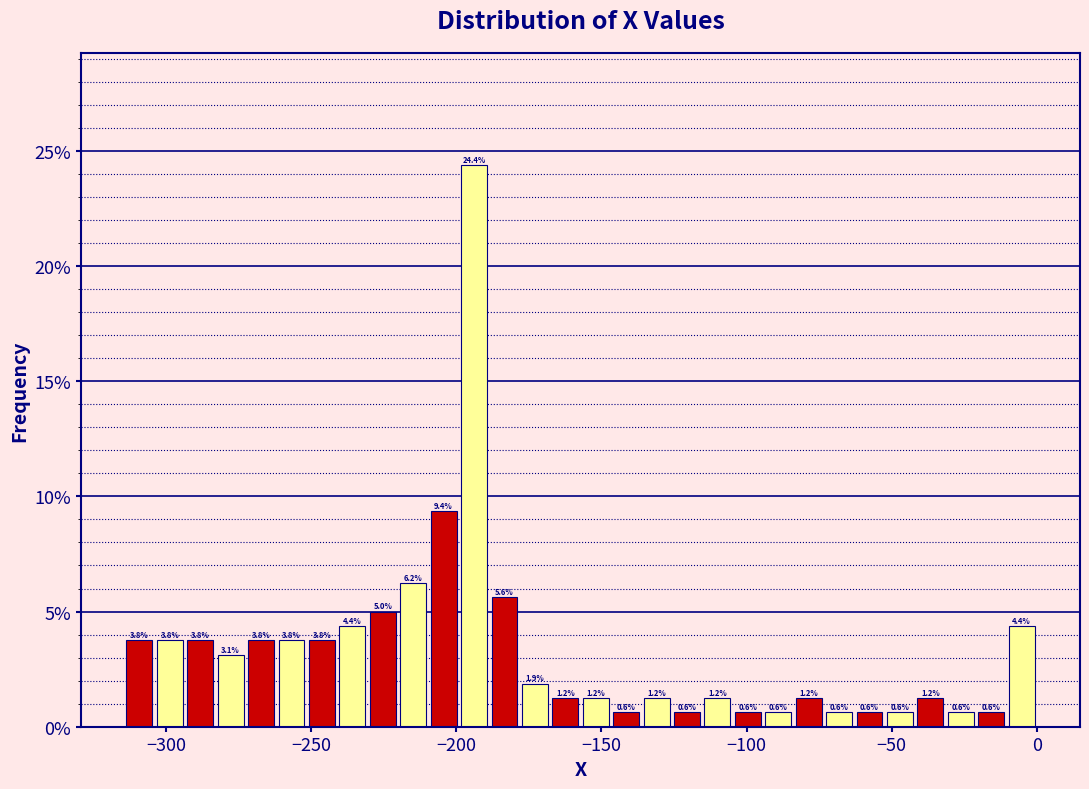

Read against the x-axis, roughly where is the centre of the tallest bar?

-195